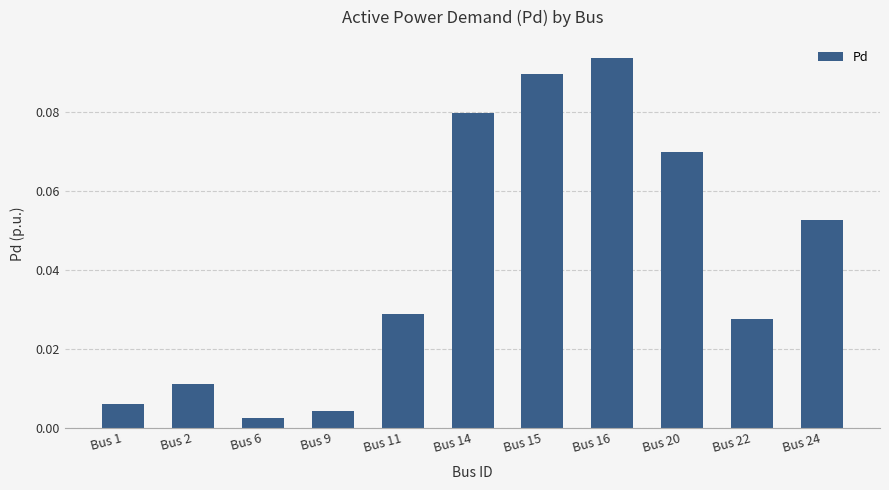

At which label is the value closest to 0?

Bus 6